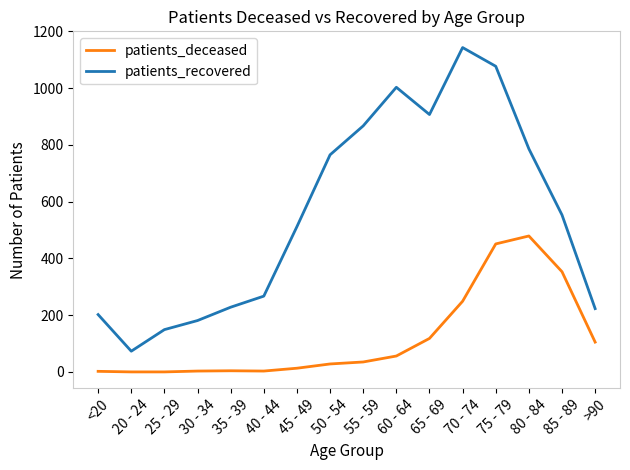

Where is patients_recovered nearest to the value 608?

85 - 89